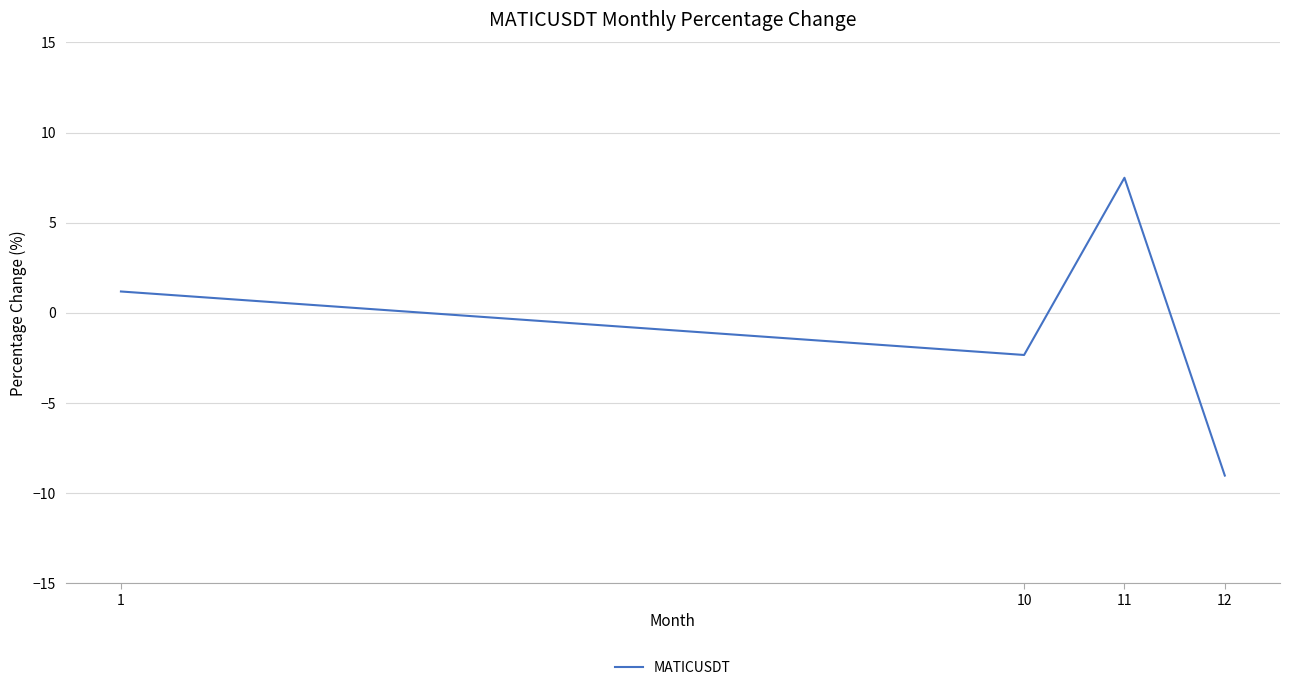

At which category does the data reach its first local peak?

11